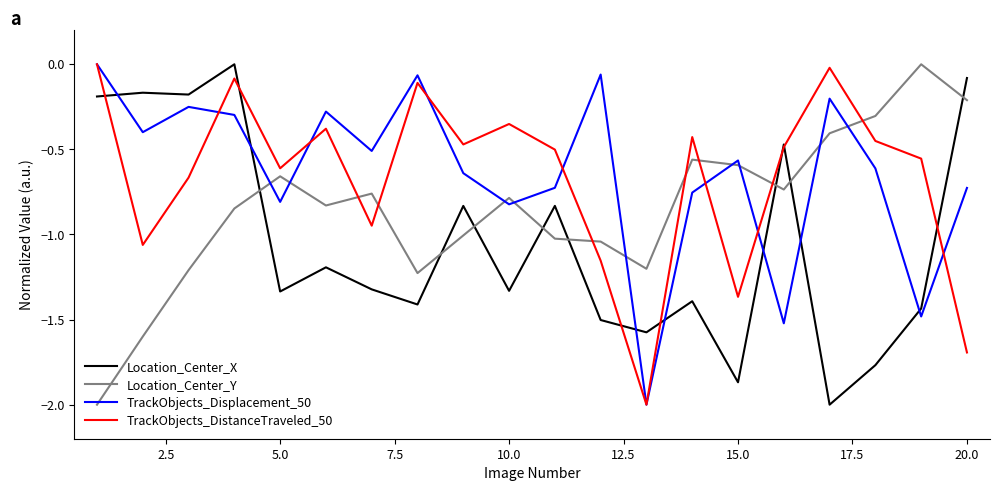

What is the minimum value for Location_Center_Y?

-2.0